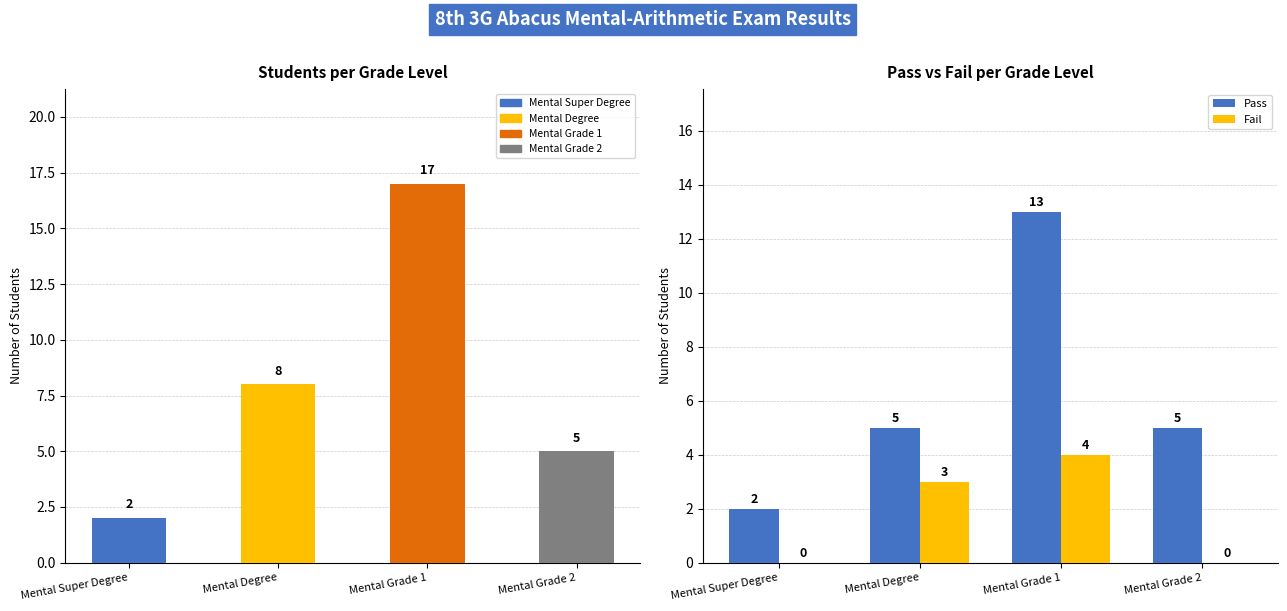

What is the label of the 2nd bar from the right?

Mental Grade 1